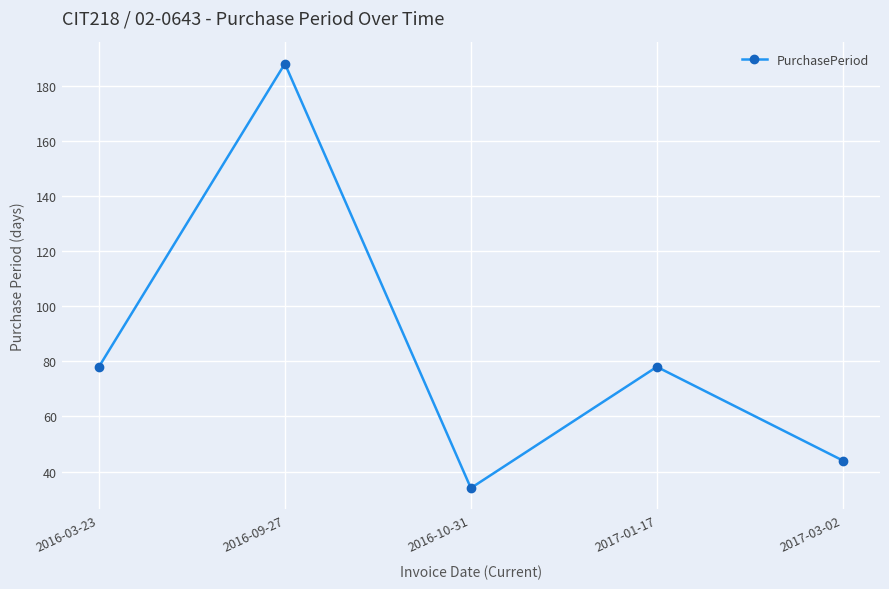

Reading left to right, list all the values displayed in this chart.

78	188	34	78	44